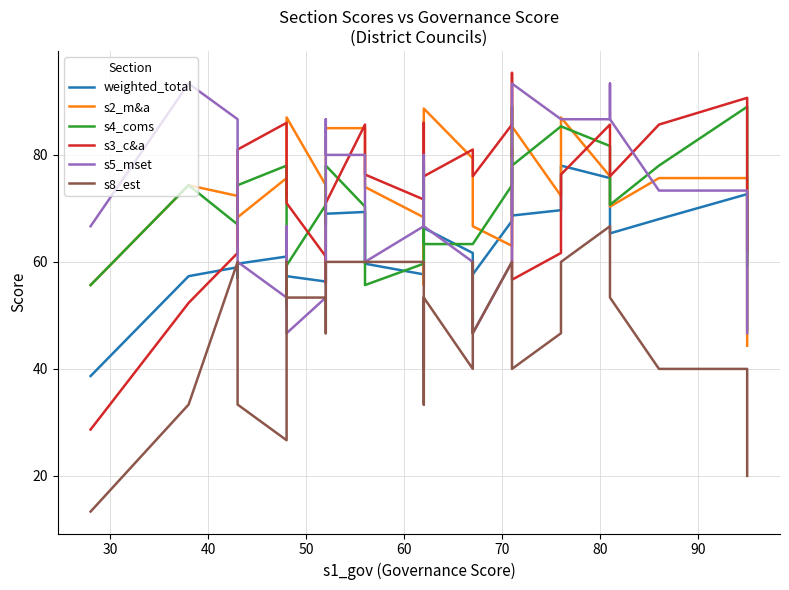

The value of weighted_total at 35 is 45.3. True or false?

False